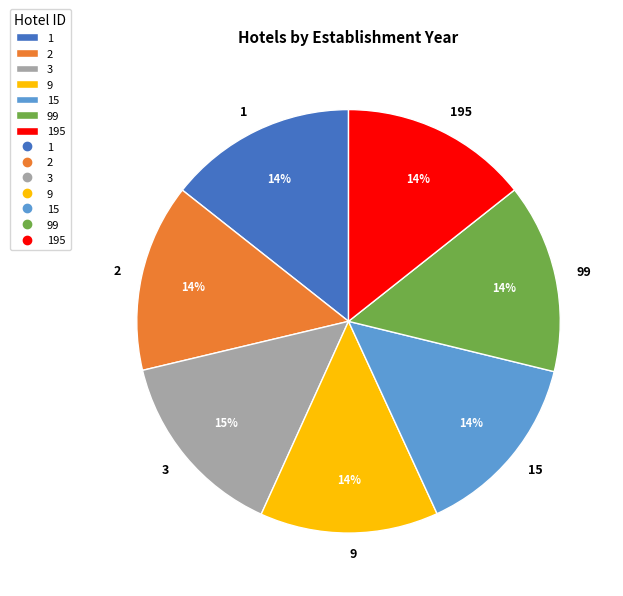

To the nearest percent, what percentage of the pie is 15?

14%